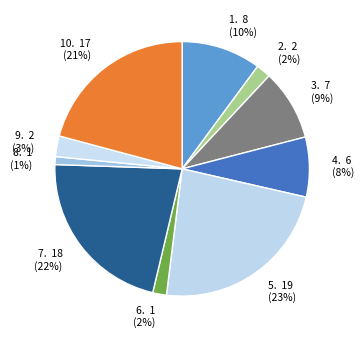

Which slice is the smallest?

8